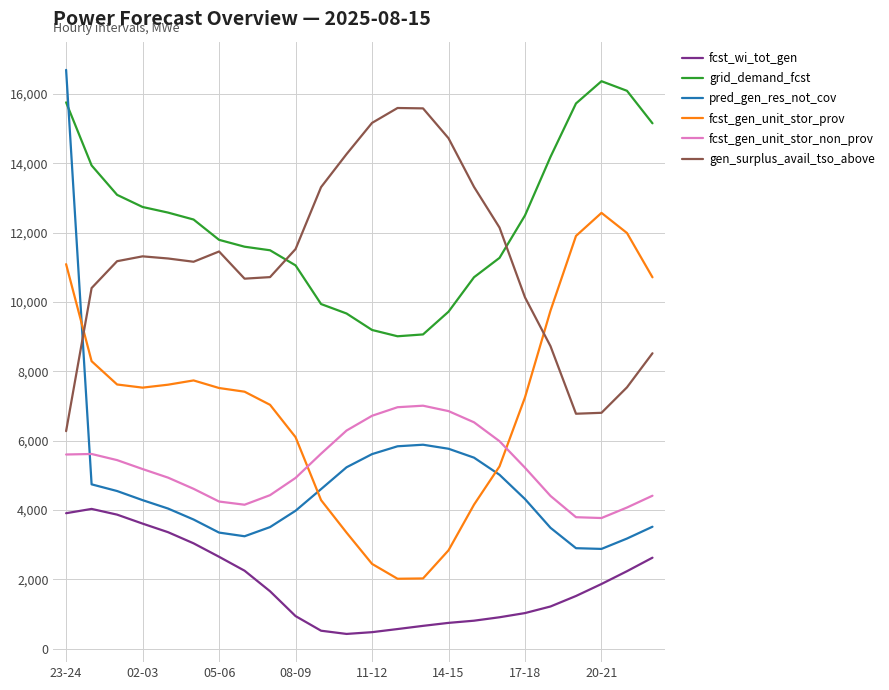

True or false: grid_demand_fcst and gen_surplus_avail_tso_above intersect in this chart.

True